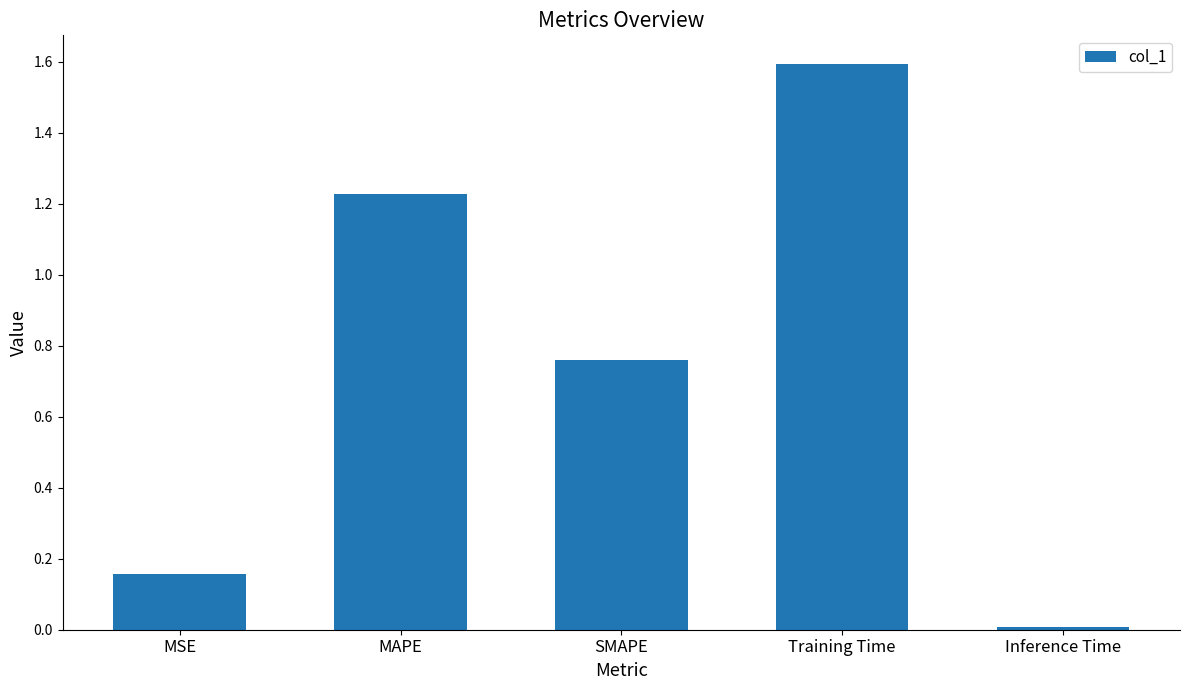

At which category does the chart reach its peak across all series?

Training Time